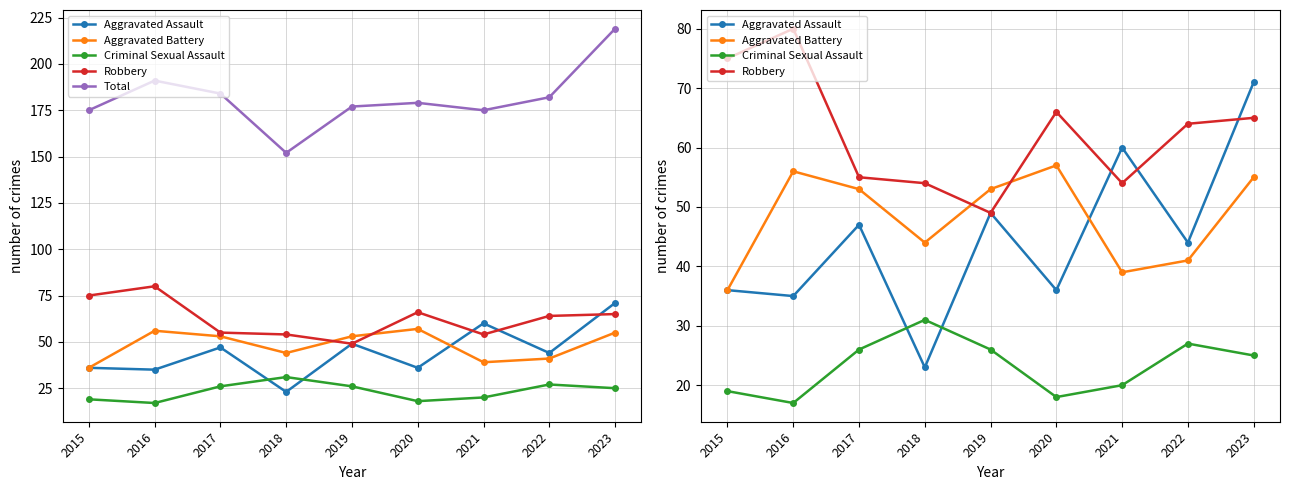

At which category is the sum across all series the highest?

2023